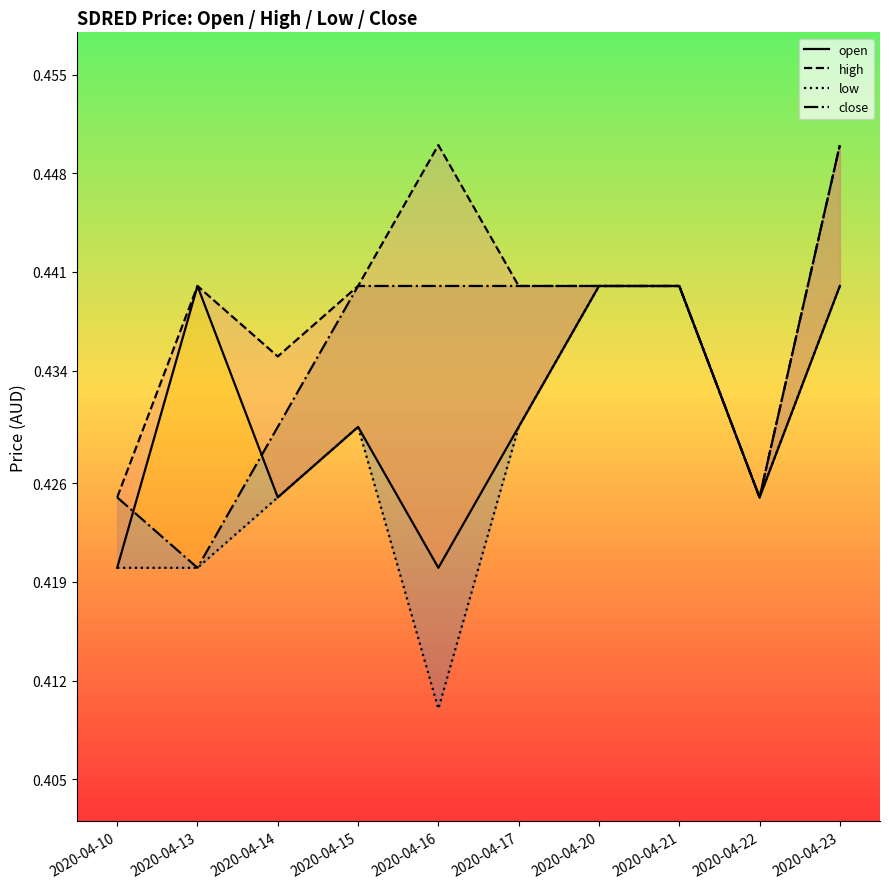

What value does the close series have at 2020-04-23?

0.5